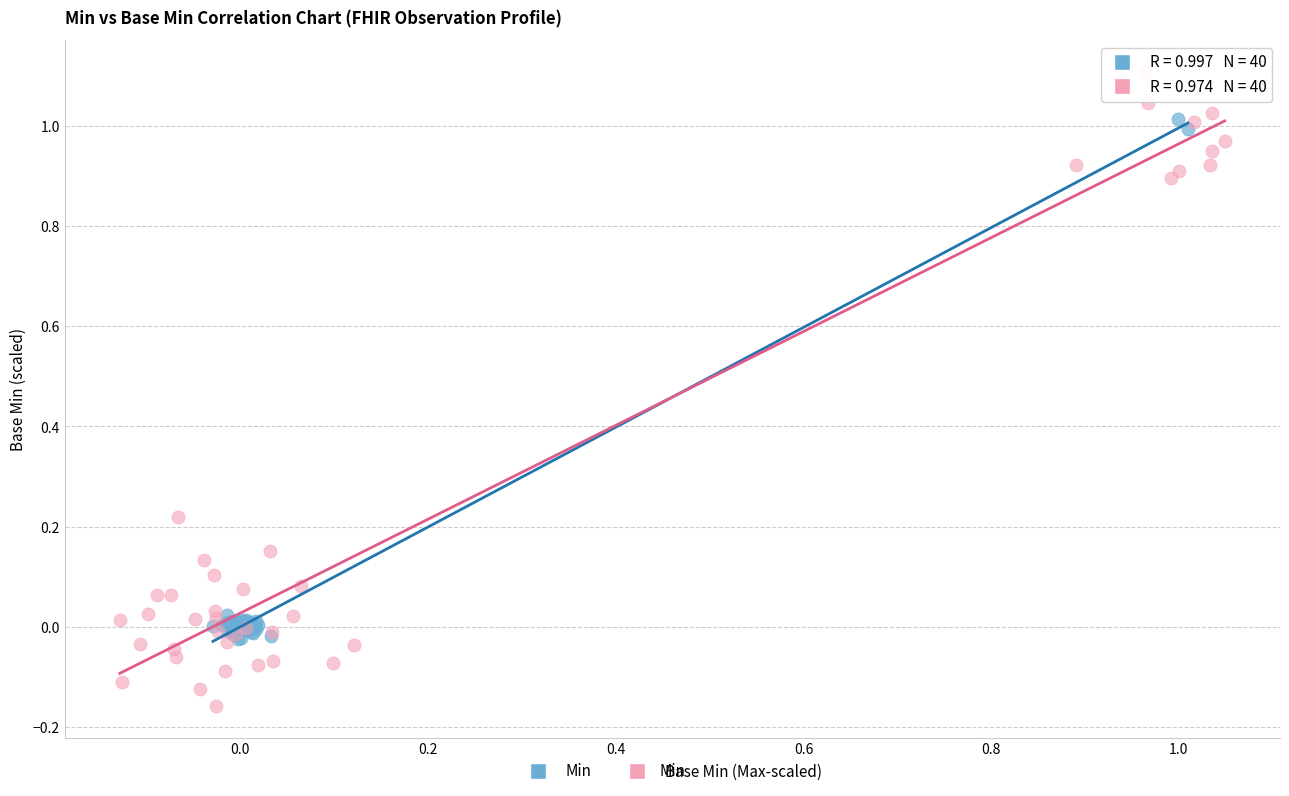

Which series reaches the maximum Y coordinate?

Base Min (Max-scaled)